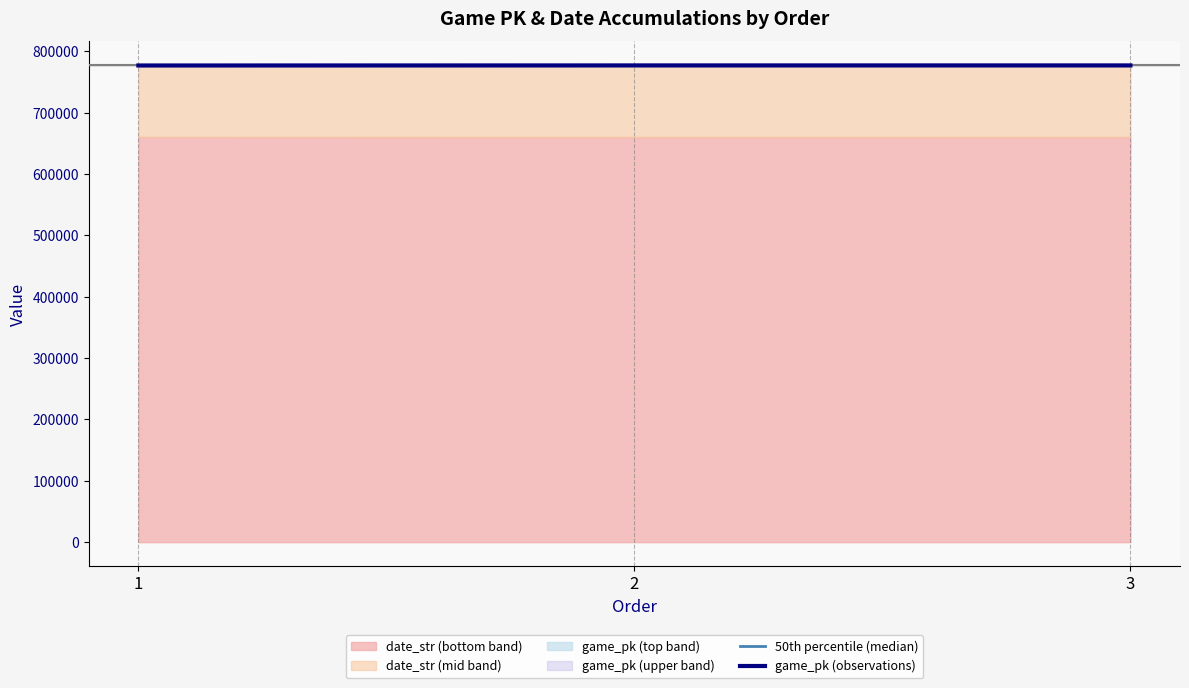

Which category has the lowest value in the game_pk (observations) series?

1